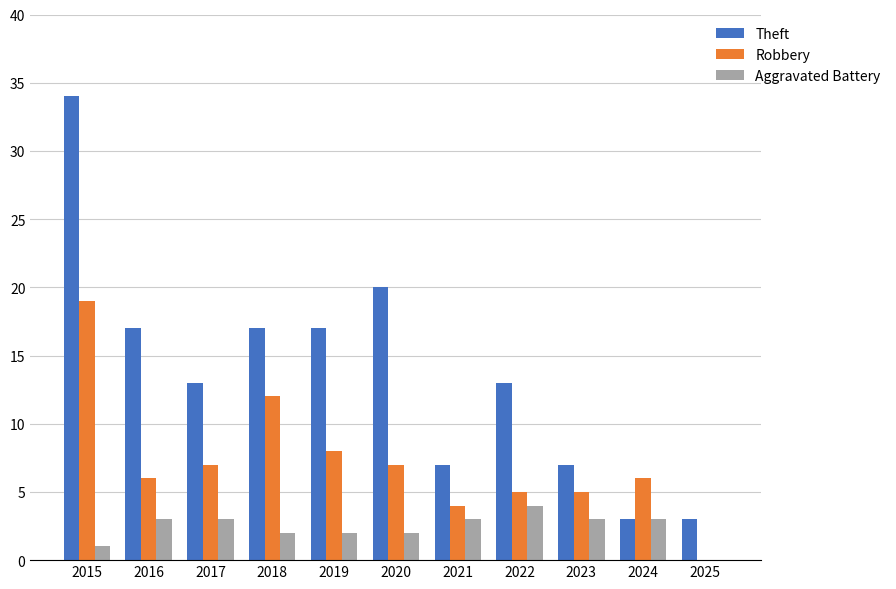

Read the Robbery value at 2020, to the nearest 10.

10